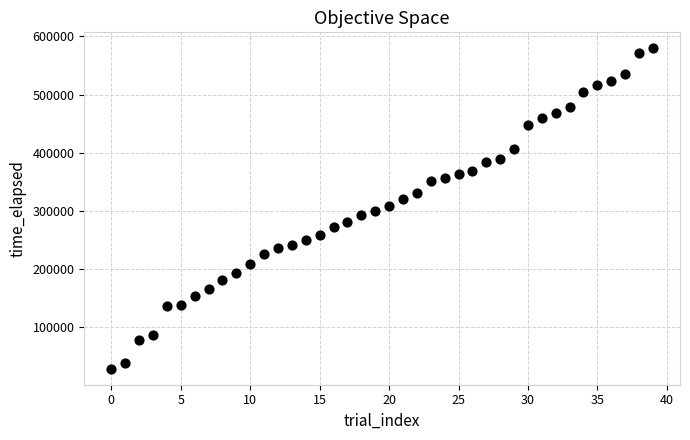

What is the range of Y values (max minus min)?

551828